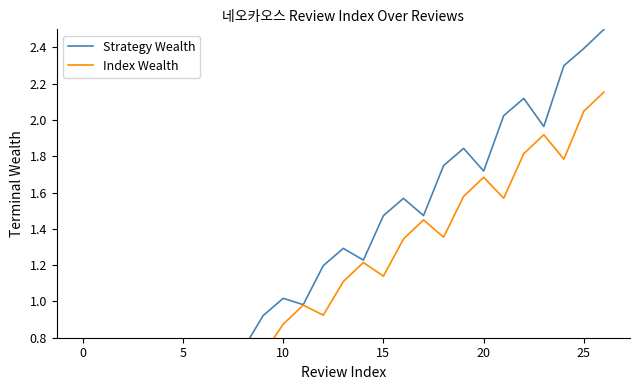

Which series has the largest total across all categories?

Strategy Wealth